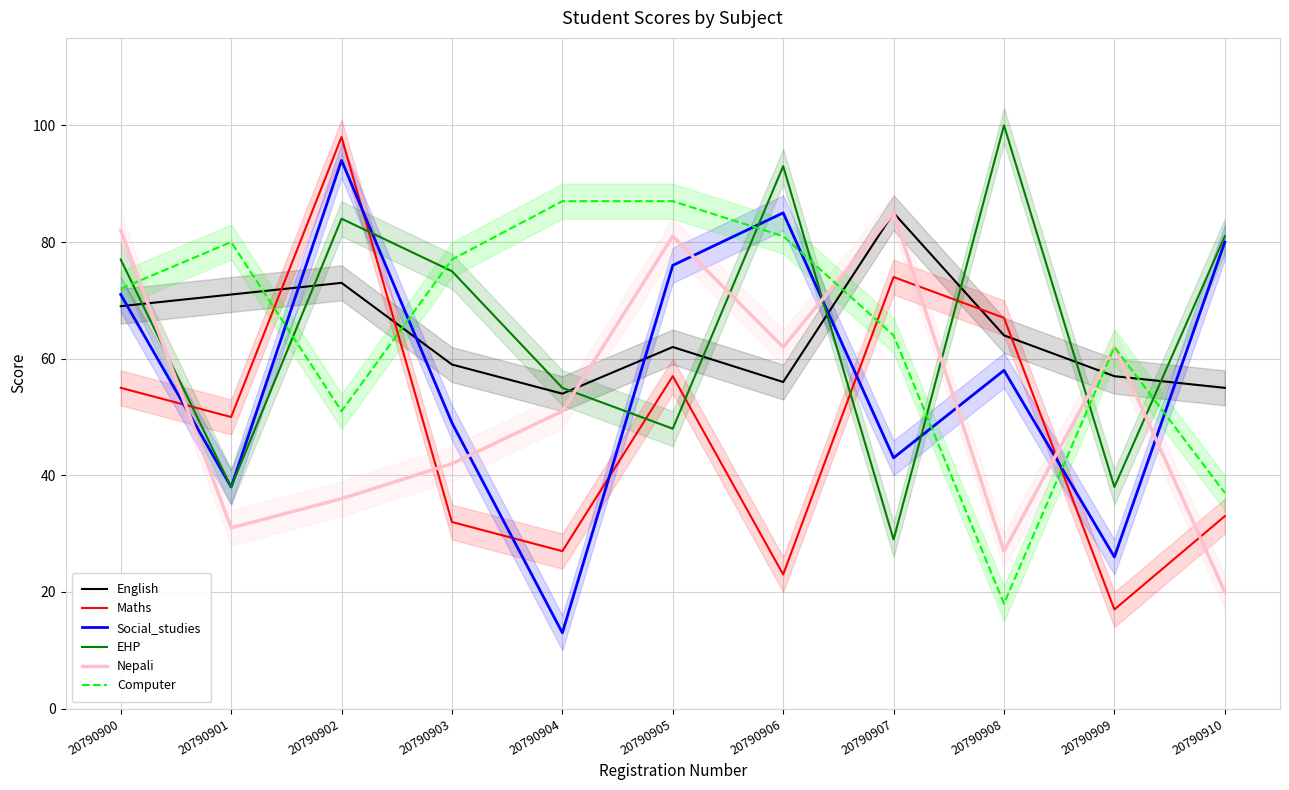

True or false: EHP has a value of 126 at 20790900.

False